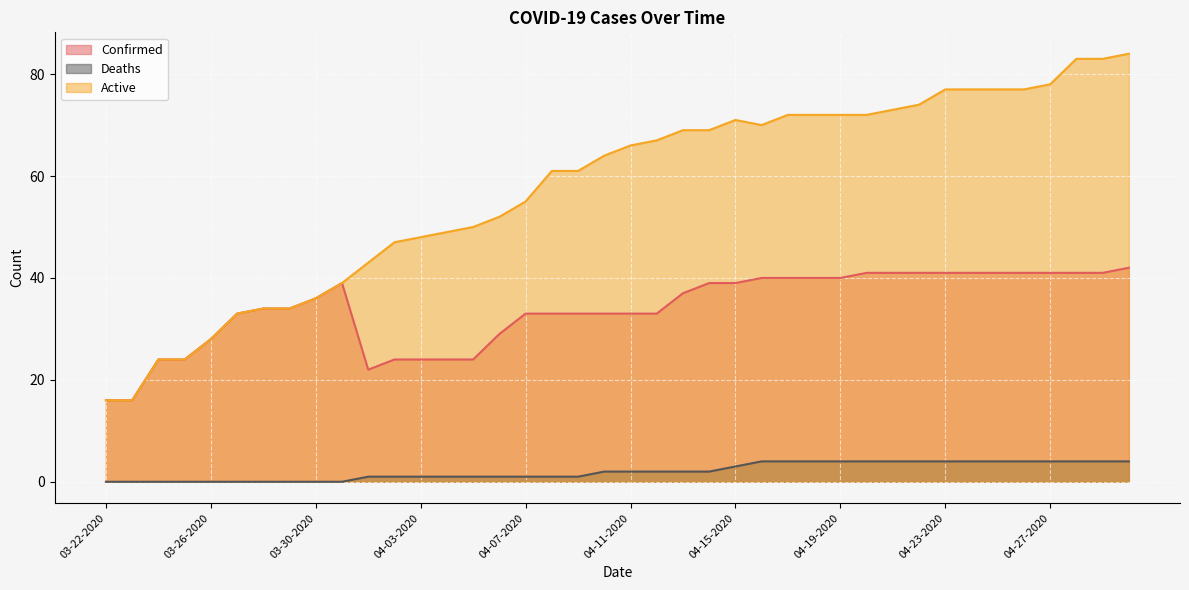

How many lines are shown in the chart?

3